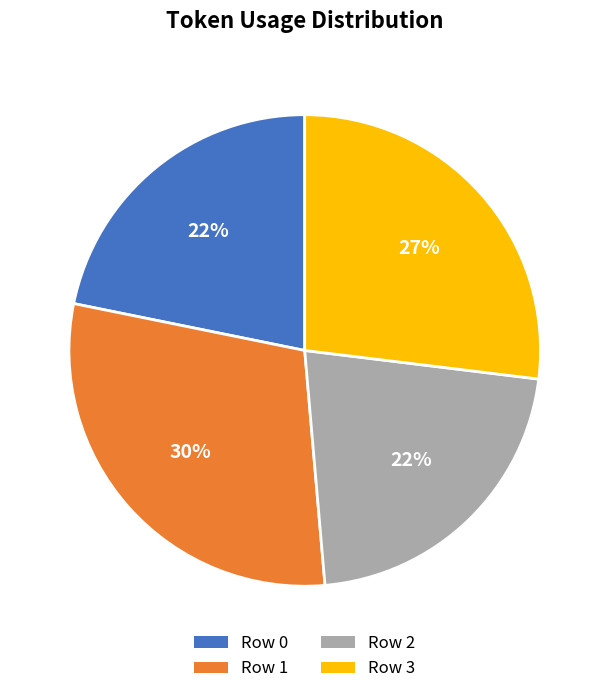

Is the sum of Row 0 and Row 2 greater than half?

No